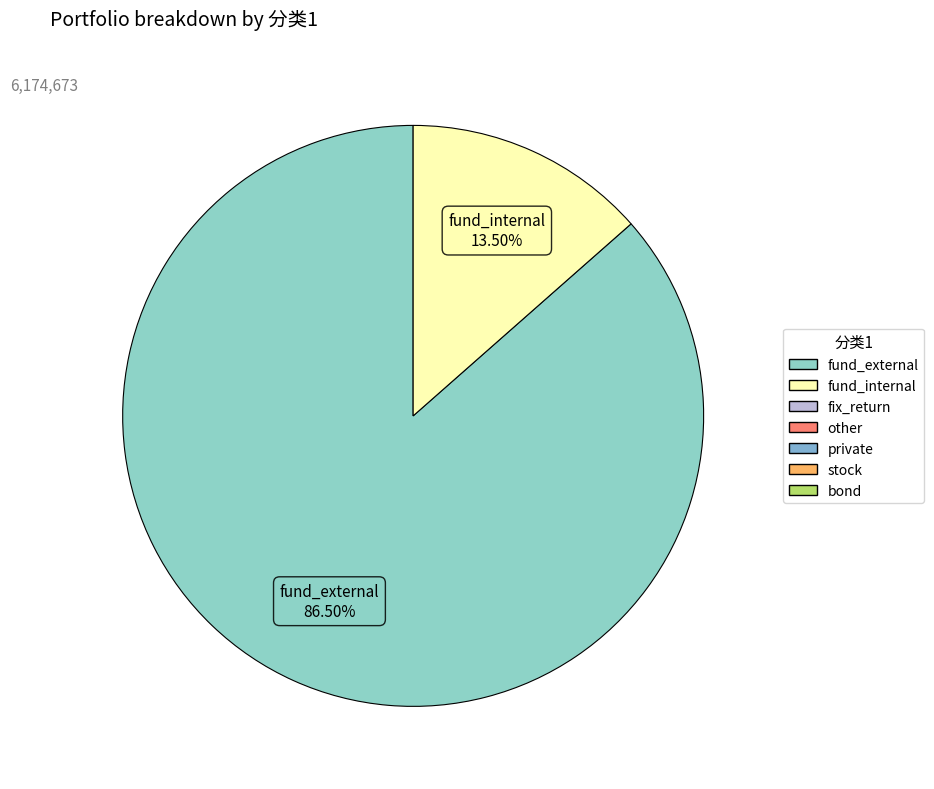

How many segments does this pie chart have?

2